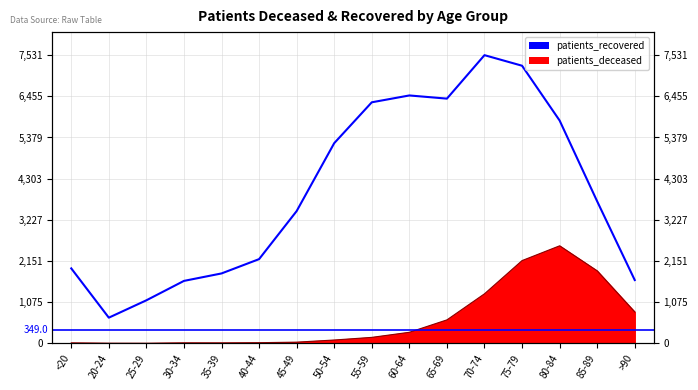

What is the sum of the values at 65-69 and 30-34?

8026